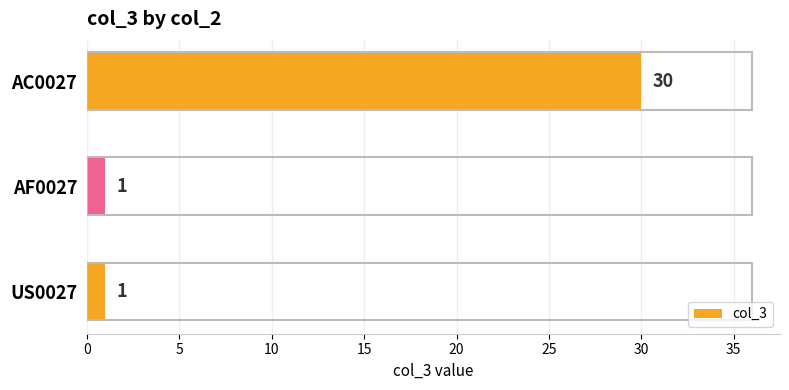

What is the average value?

11